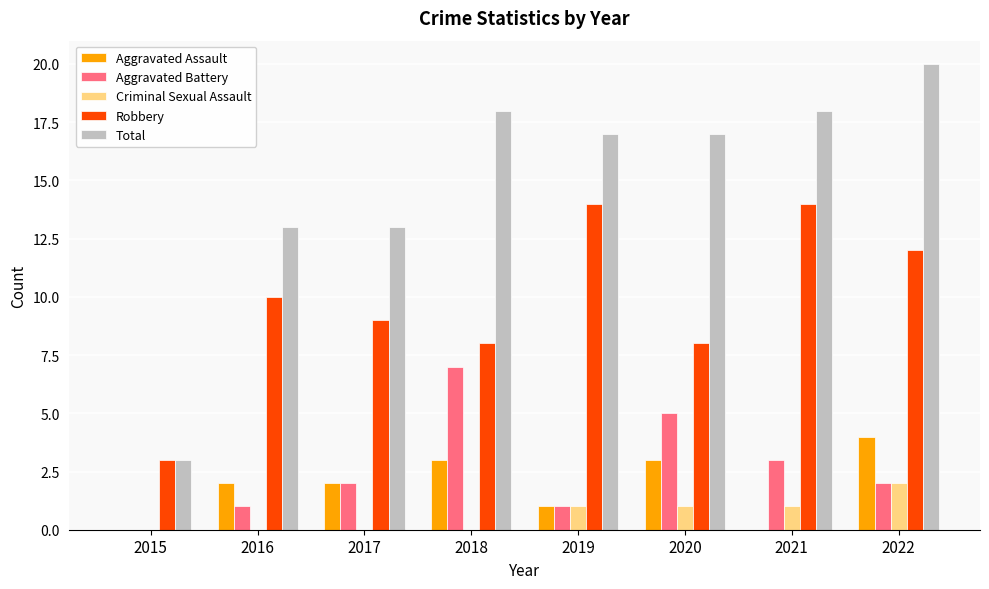

Reading left to right, what are all the values shown in this chart?

Aggravated Assault: 0	2	2	3	1	3	0	4
Aggravated Battery: 0	1	2	7	1	5	3	2
Criminal Sexual Assault: 0	0	0	0	1	1	1	2
Robbery: 3	10	9	8	14	8	14	12
Total: 3	13	13	18	17	17	18	20